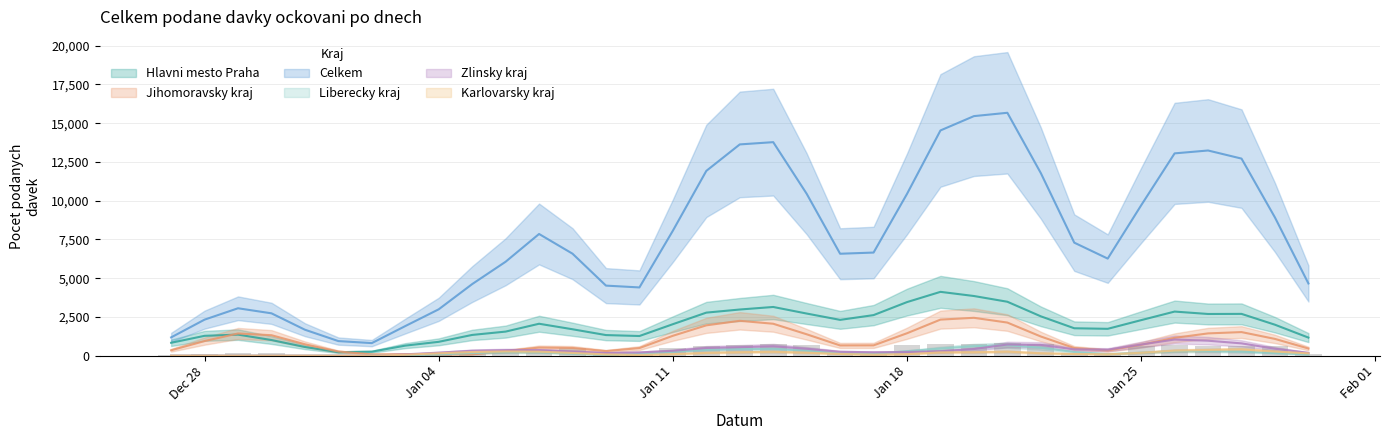

At which label does Liberecky kraj reach its peak?

2021-01-21